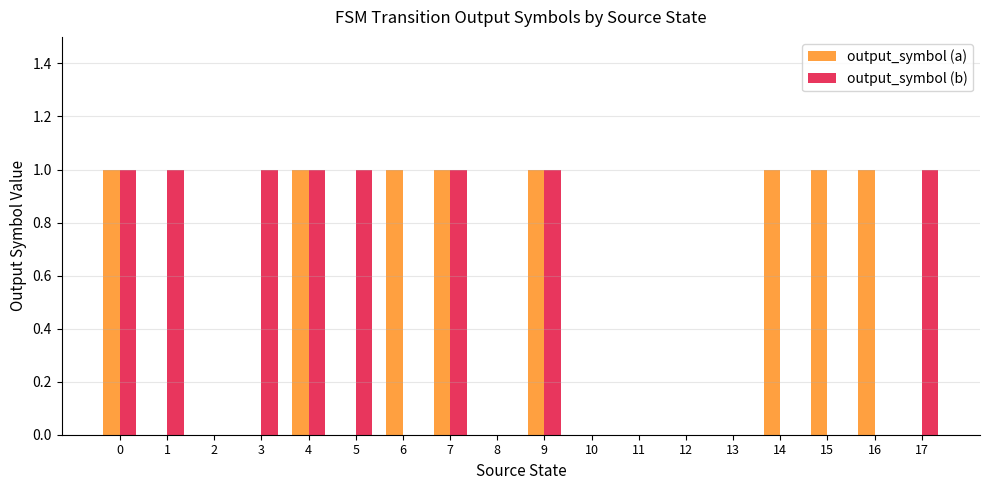

The output_symbol (b) series shows 0 at 15. True or false?

True